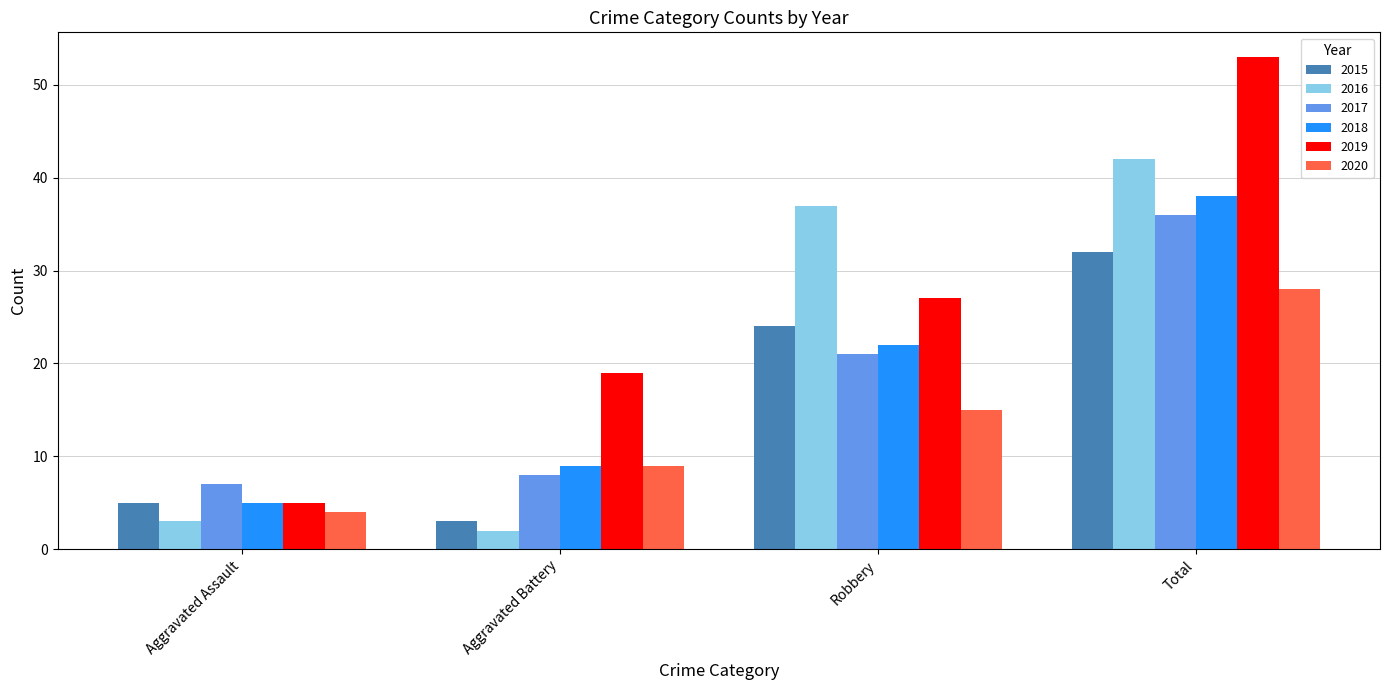

Count the number of categories in the chart.

4